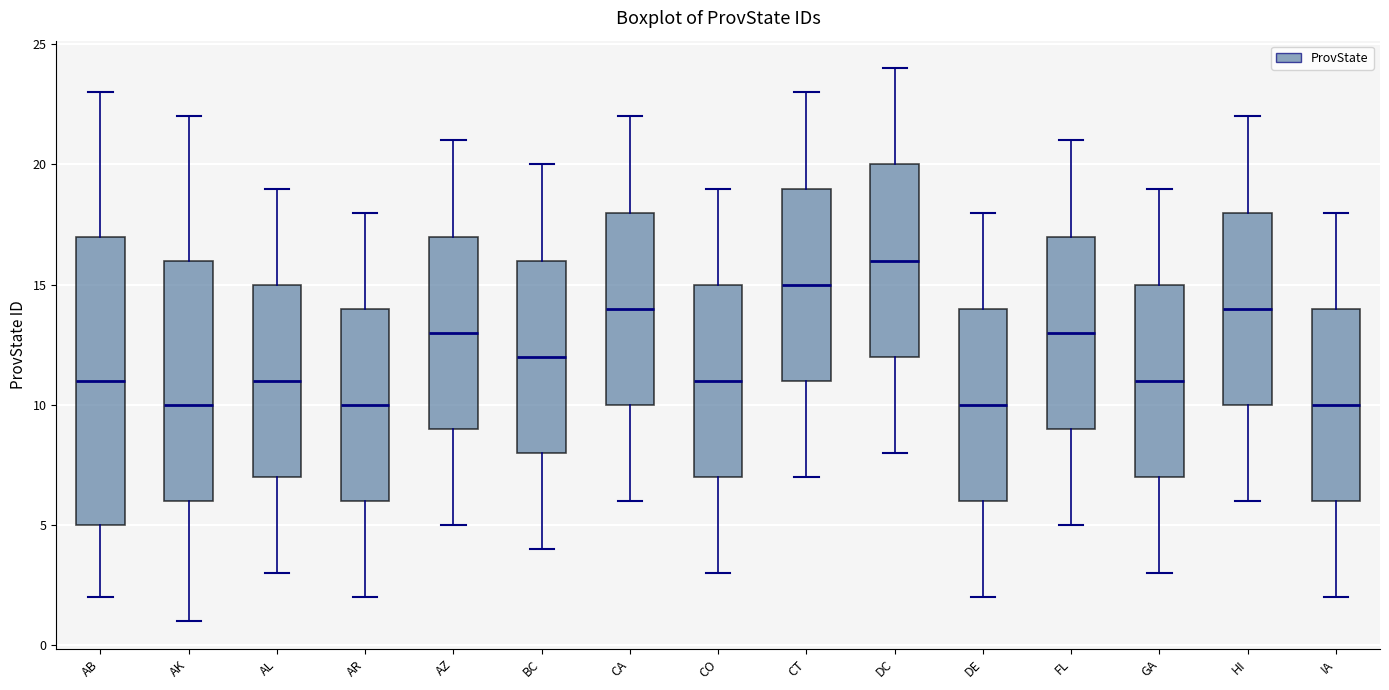

Reading left to right, transcribe this box plot: for each box, give where its median line is, the range the box spans, and where its two whiskers end, as read against the y-axis. The values are not printed on the chart, so give them approximately, as read against the axis.

AB: median 11, box 5 to 17, whiskers 2 to 23
AK: median 10, box 6 to 16, whiskers 1 to 22
AL: median 11, box 7 to 15, whiskers 3 to 19
AR: median 10, box 6 to 14, whiskers 2 to 18
AZ: median 13, box 9 to 17, whiskers 5 to 21
BC: median 12, box 8 to 16, whiskers 4 to 20
CA: median 14, box 10 to 18, whiskers 6 to 22
CO: median 11, box 7 to 15, whiskers 3 to 19
CT: median 15, box 11 to 19, whiskers 7 to 23
DC: median 16, box 12 to 20, whiskers 8 to 24
DE: median 10, box 6 to 14, whiskers 2 to 18
FL: median 13, box 9 to 17, whiskers 5 to 21
GA: median 11, box 7 to 15, whiskers 3 to 19
HI: median 14, box 10 to 18, whiskers 6 to 22
IA: median 10, box 6 to 14, whiskers 2 to 18